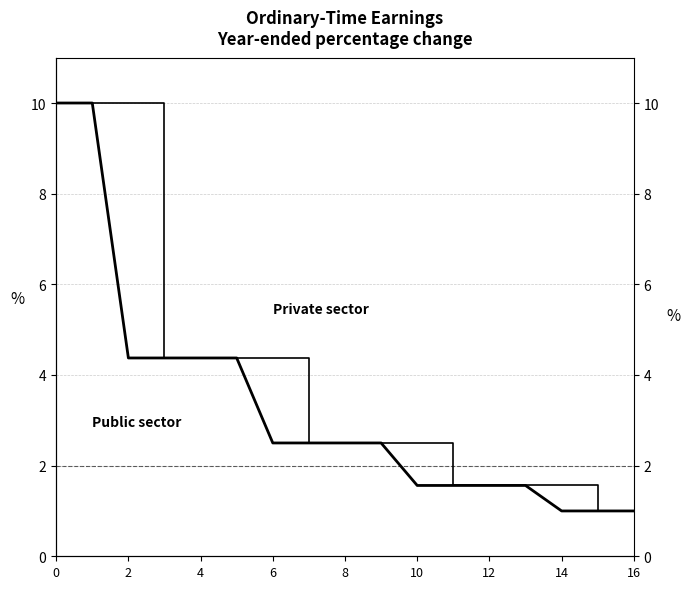

What is the approximate value of Public sector at 10?

2.5